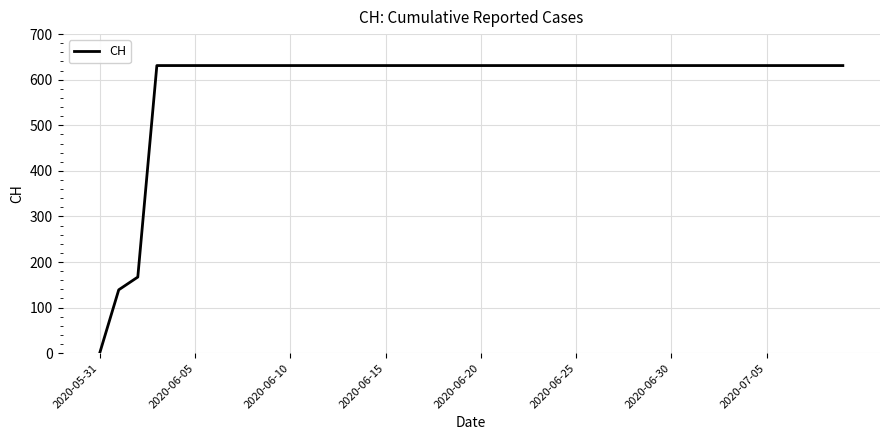

What is the maximum value shown in the chart?

631